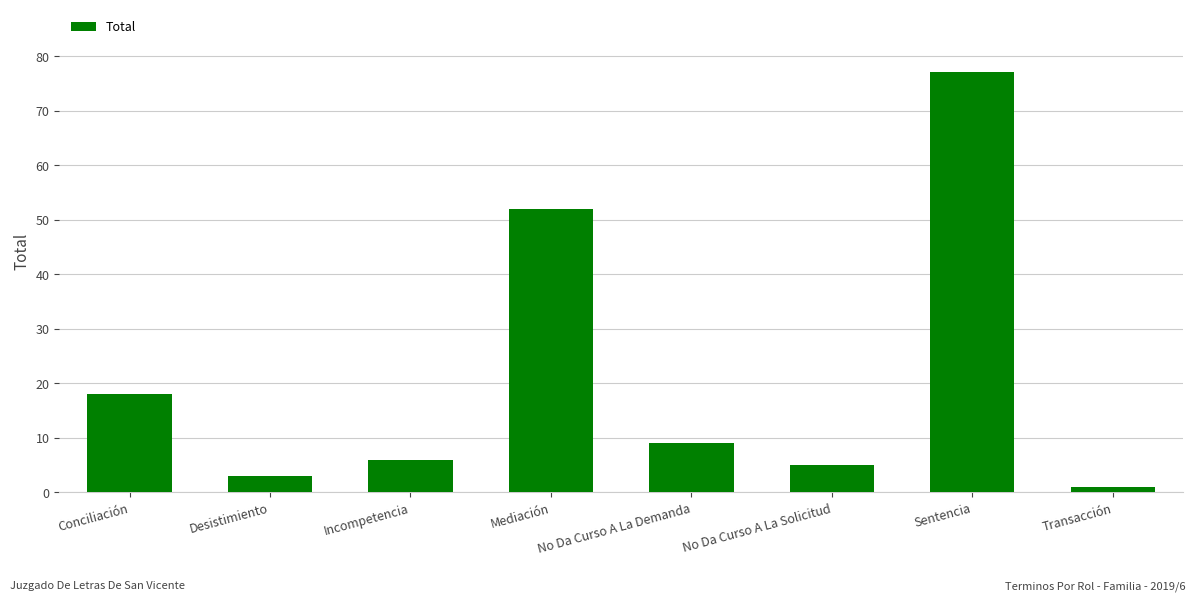

Where does the data first go above 9?

Conciliación